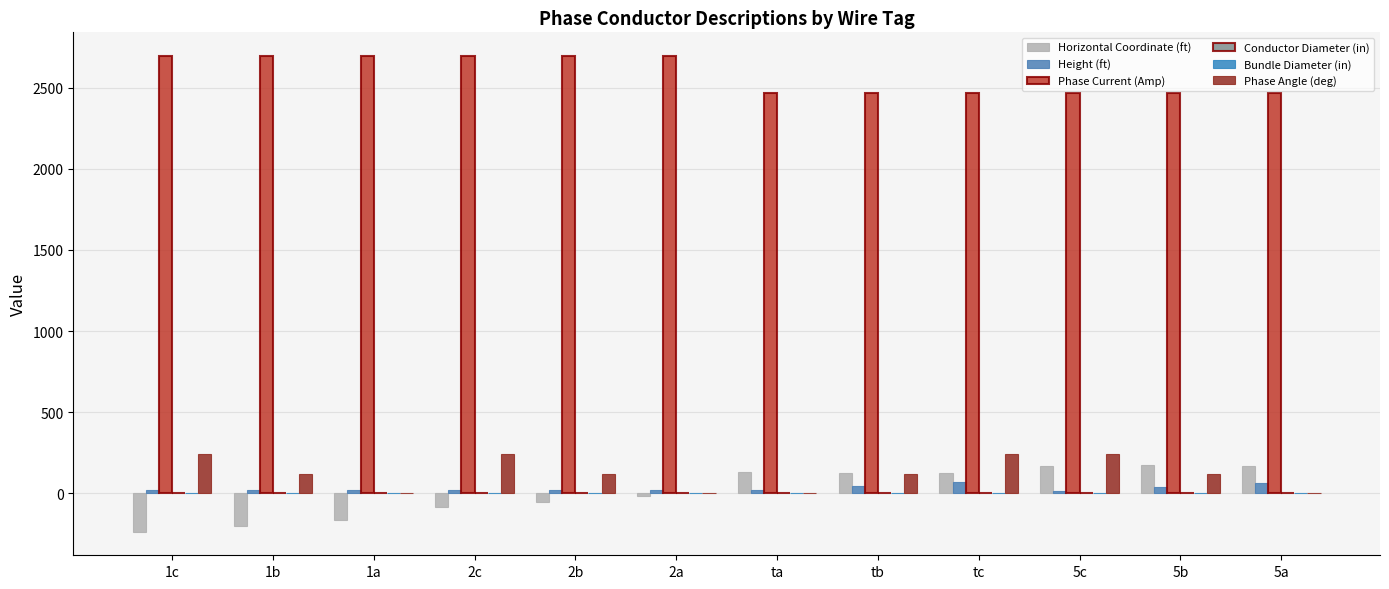

Which series has the widest spread of values?

Horizontal Coordinate (ft)